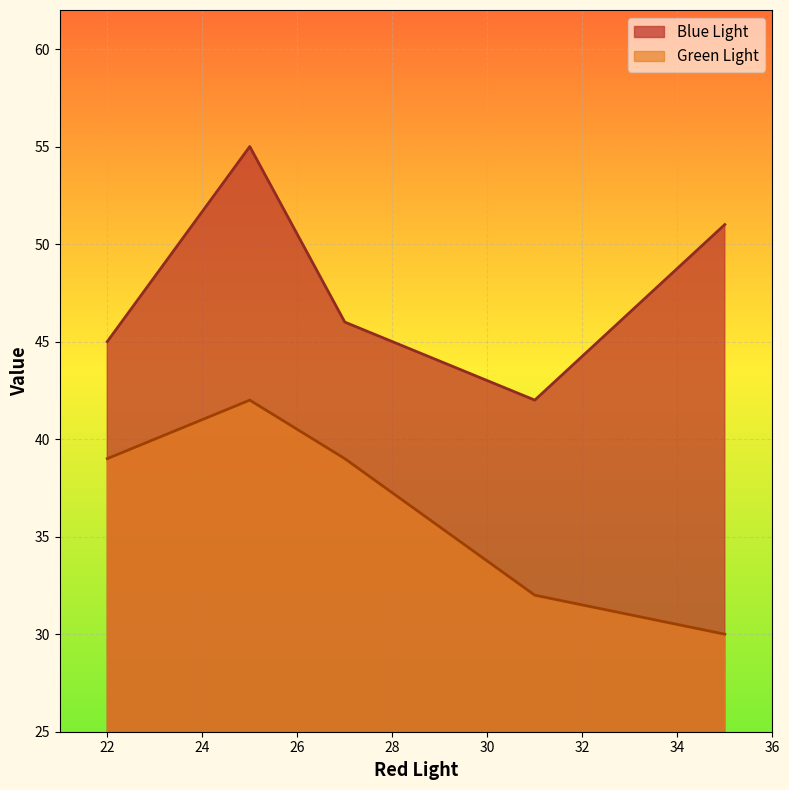

What is the average value of the Blue Light series?

48